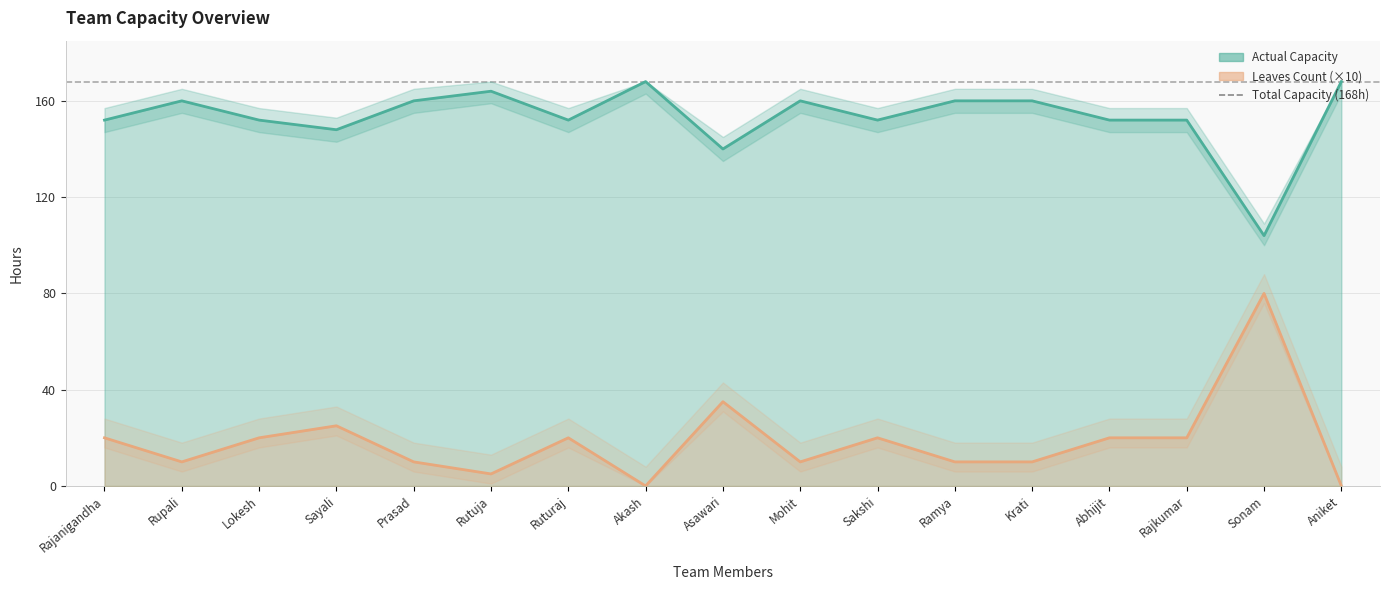

At which category does Leaves Count (×10) reach its first local peak?

Sayali